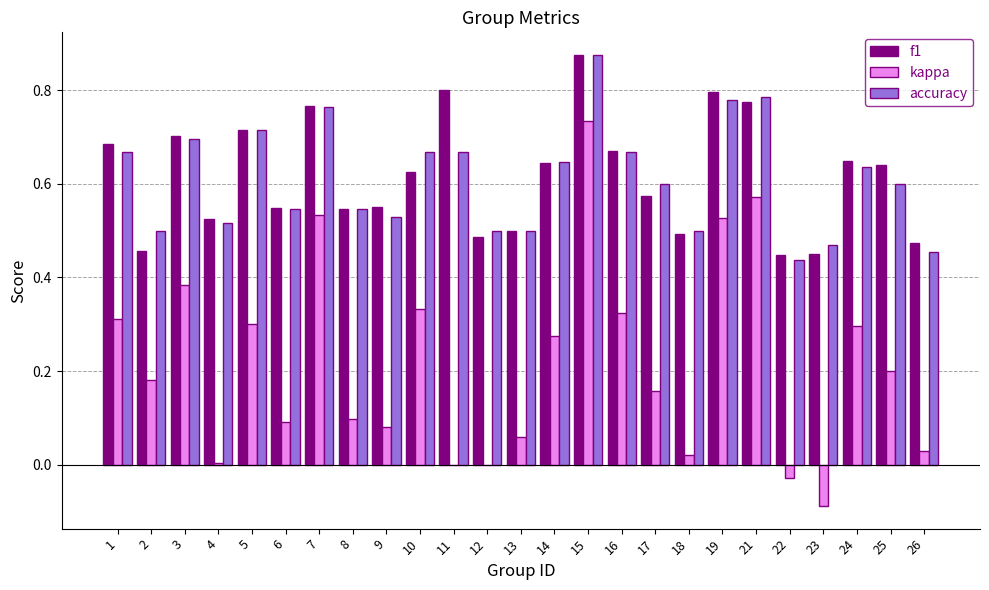

Between 2 and 12, which series saw the biggest shift?

kappa